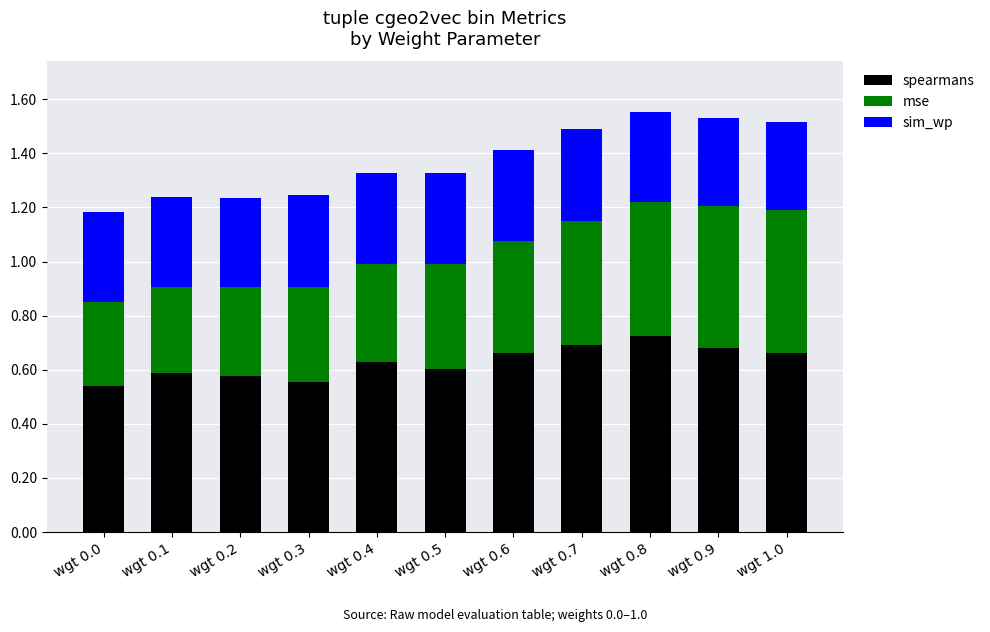

Does the chart contain stacked bars?

Yes